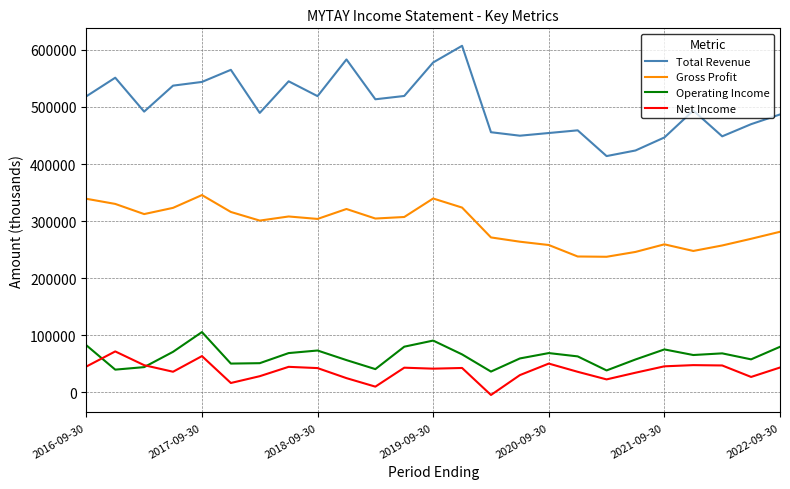

Which series has the widest spread of values?

Total Revenue